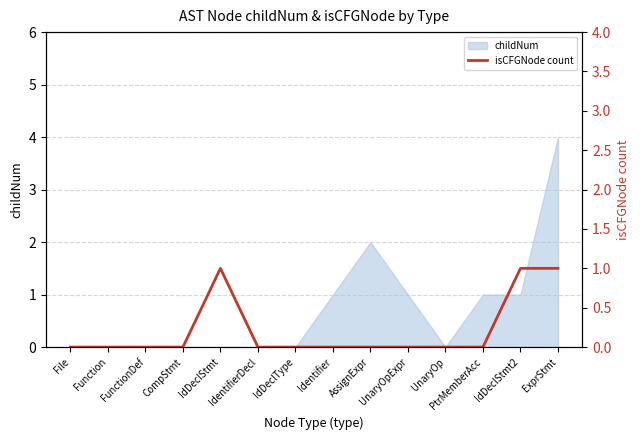

True or false: the data shows 0 at UnaryOp.

True